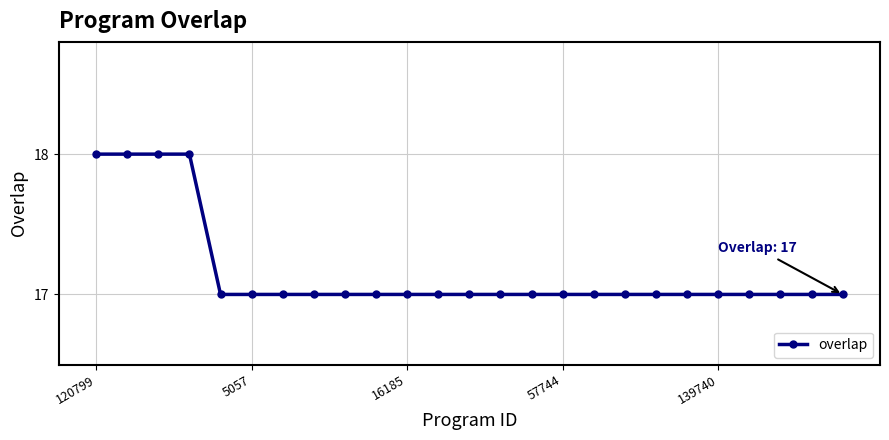

What is the smallest value displayed?

17